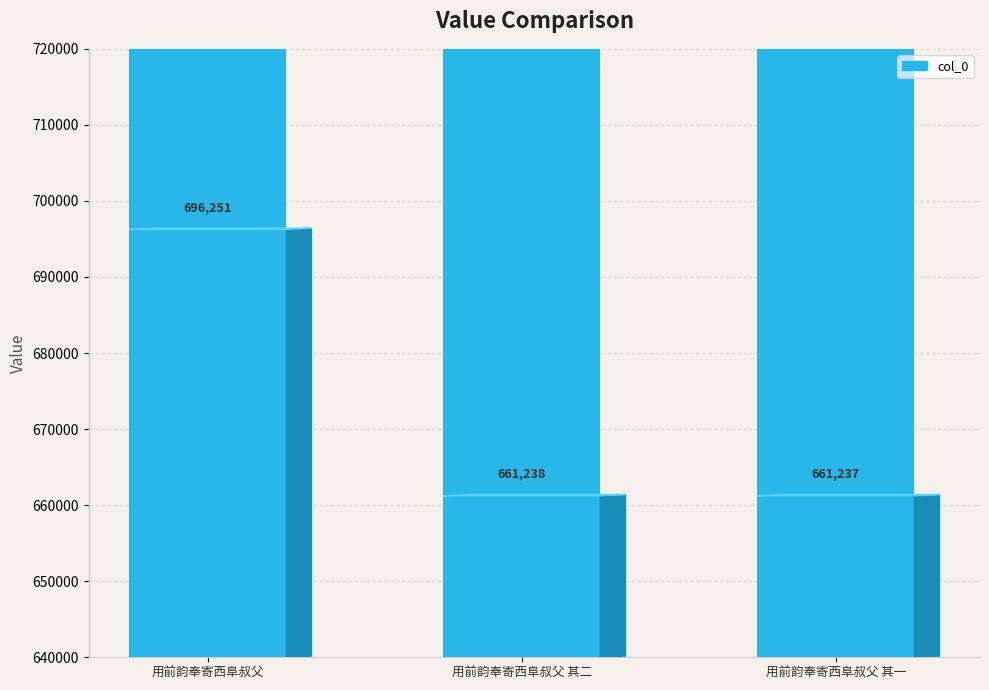

What is the sum of all values?

2018726